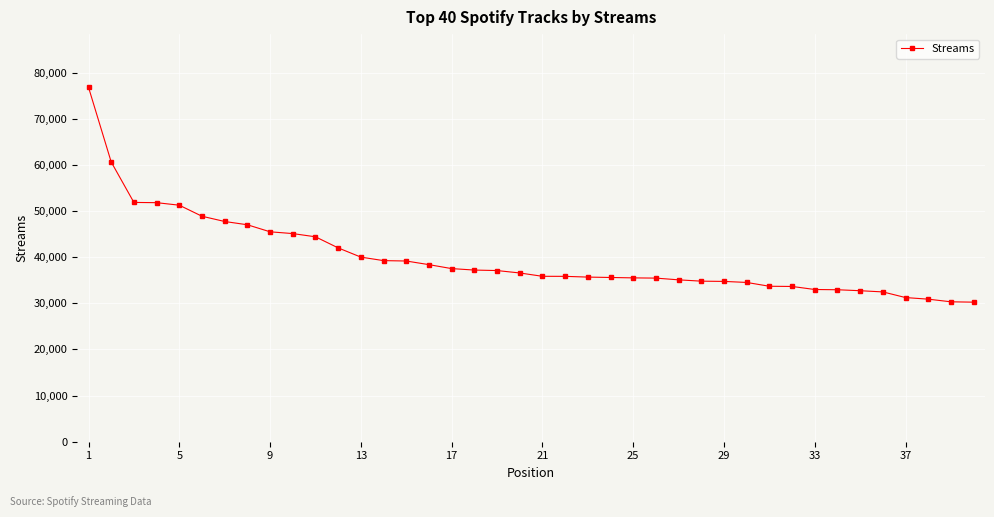

What is the sum of all values?

1592250